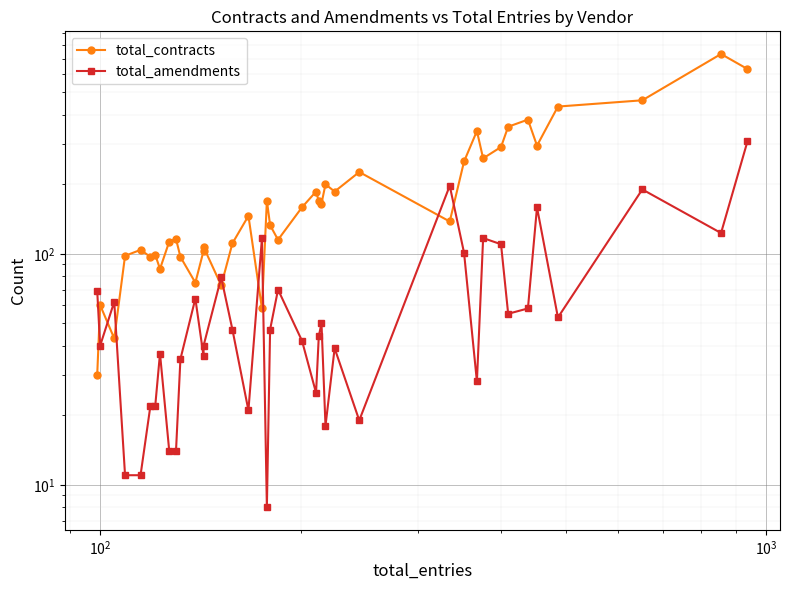

What is the minimum value for total_contracts?

30